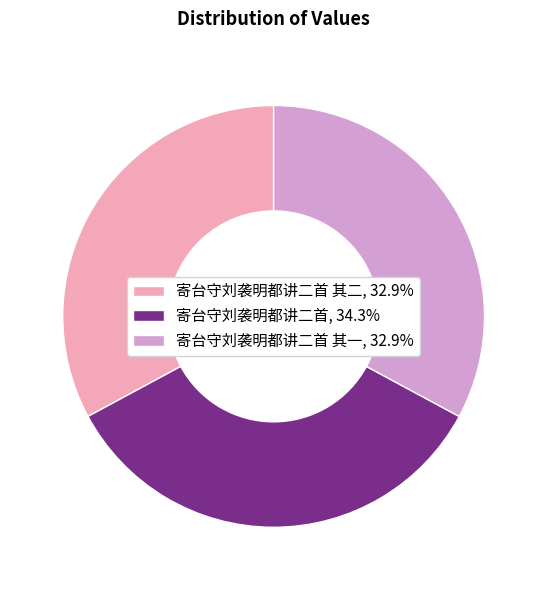

Approximately how many times larger is the value at 寄台守刘袭明都讲二首 其二, 32.9% compared to 寄台守刘袭明都讲二首, 34.3%?

1.0